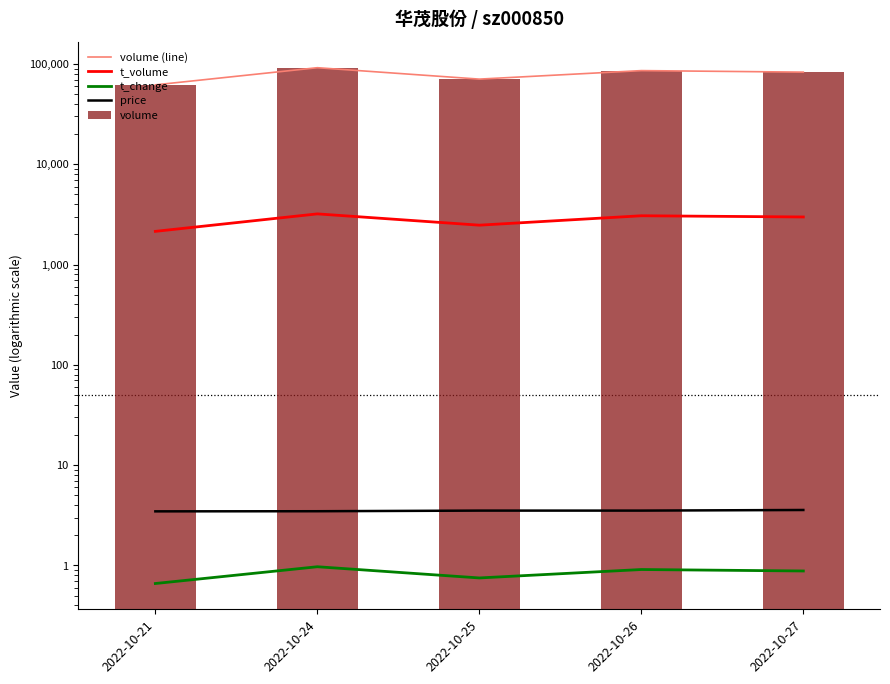

What is the maximum value for volume?

91811.0